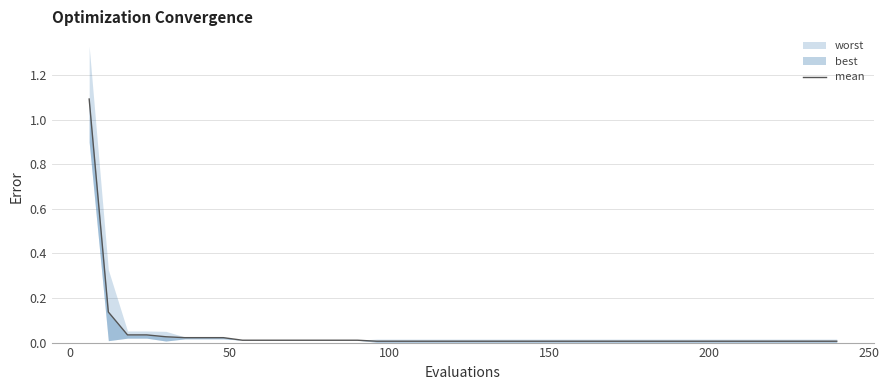

What is the difference between the maximum and second lowest values?

1.1